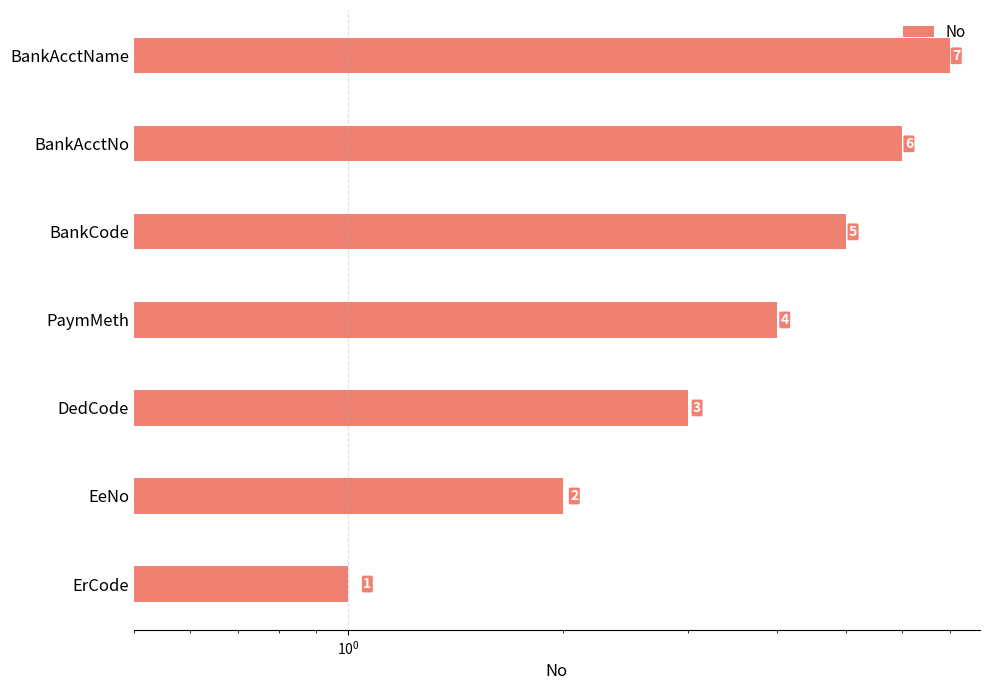

How many values are between 2 and 6?

5